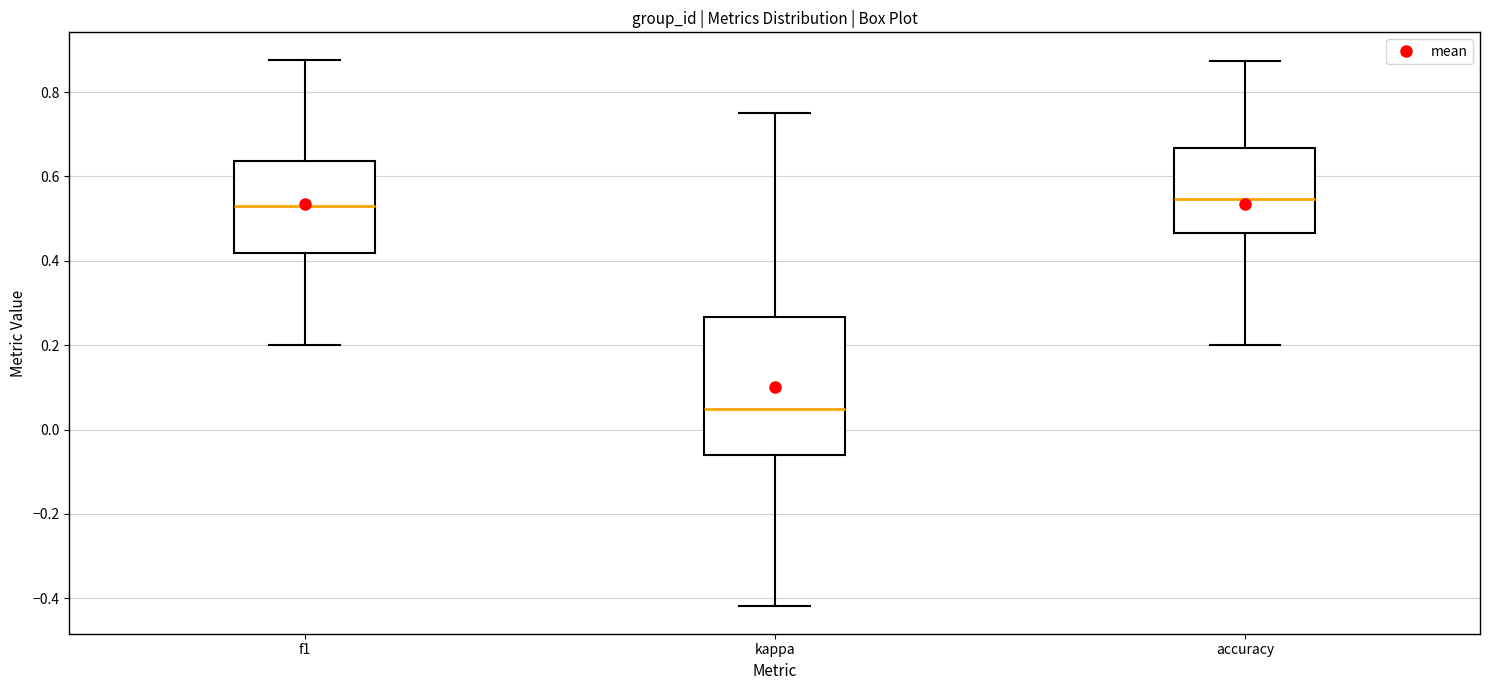

Reading left to right, read every box against the y-axis: the position of its median line, the range the box covers, and the ends of its whiskers. The values are not printed on the chart, so give them approximately, as read against the axis.

f1: median 0.54, box 0.42 to 0.64, whiskers 0.20 to 0.88
kappa: median 0.04, box -0.06 to 0.26, whiskers -0.42 to 0.76
accuracy: median 0.54, box 0.46 to 0.66, whiskers 0.20 to 0.88